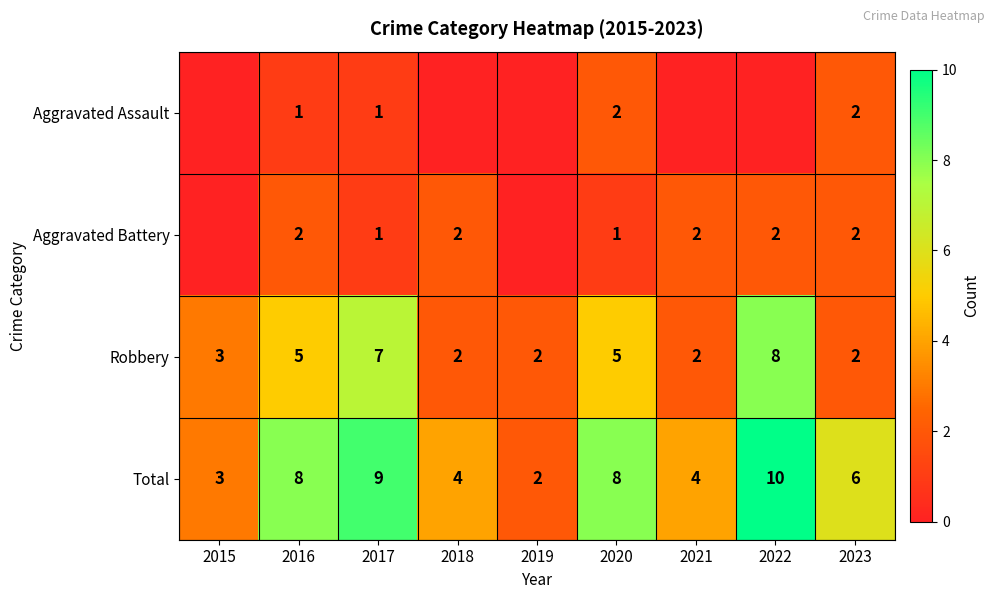

Where does the Total series first go above 6?

2016